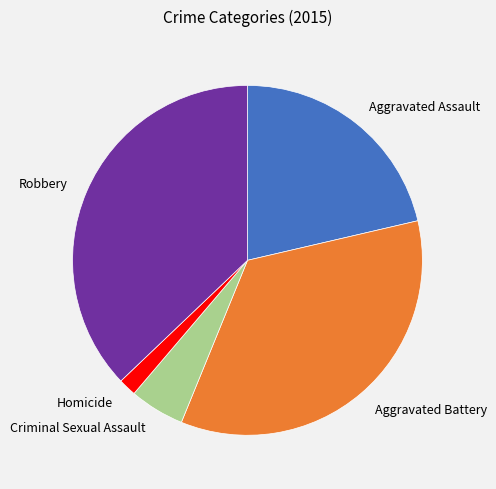

Rank the categories by value from highest to lowest.

Robbery, Aggravated Battery, Aggravated Assault, Criminal Sexual Assault, Homicide